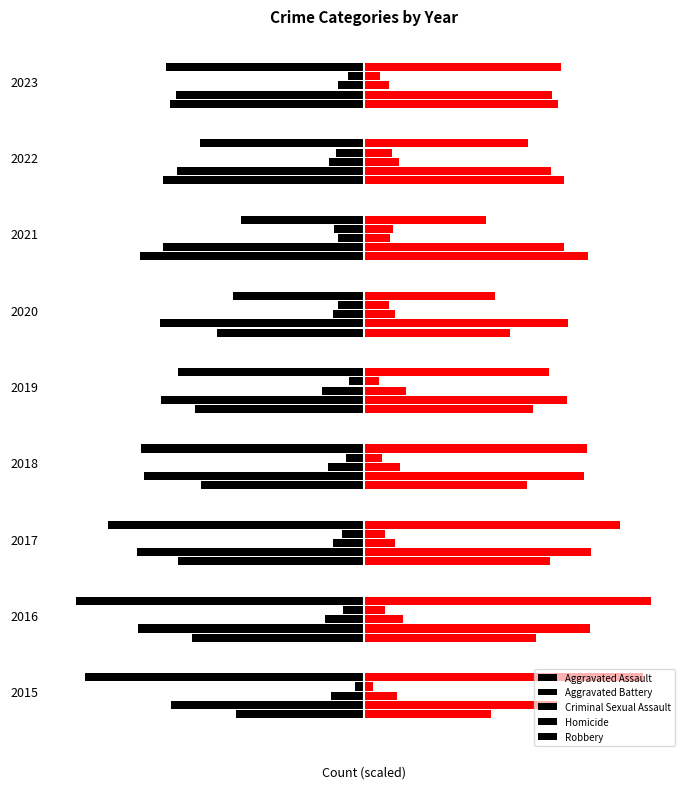

The Criminal Sexual Assault series shows -10.8 at 2015. True or false?

False